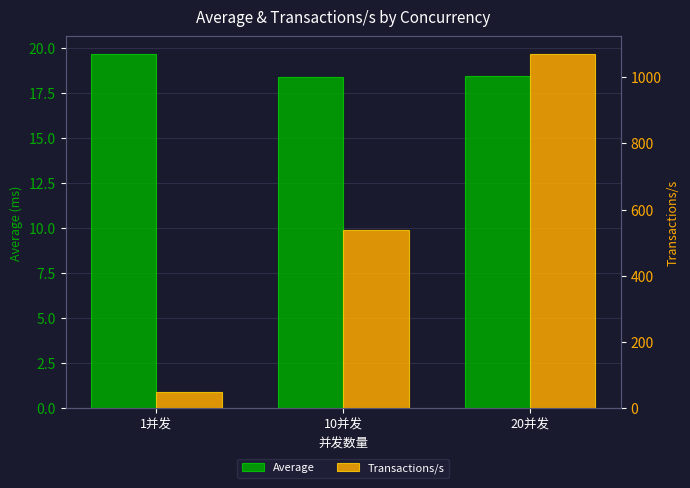

Rank the categories by Transactions/s value from lowest to highest.

1并发, 10并发, 20并发